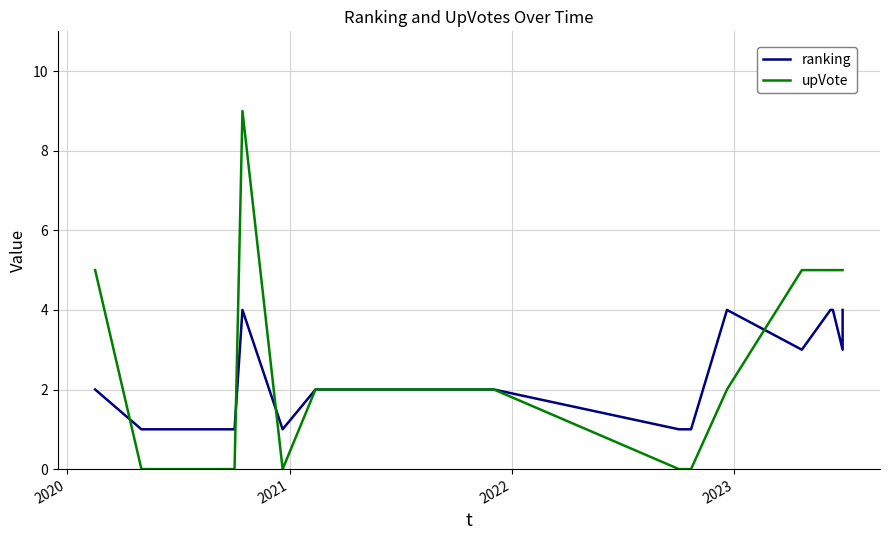

How many values in the upVote series exceed 2?

7